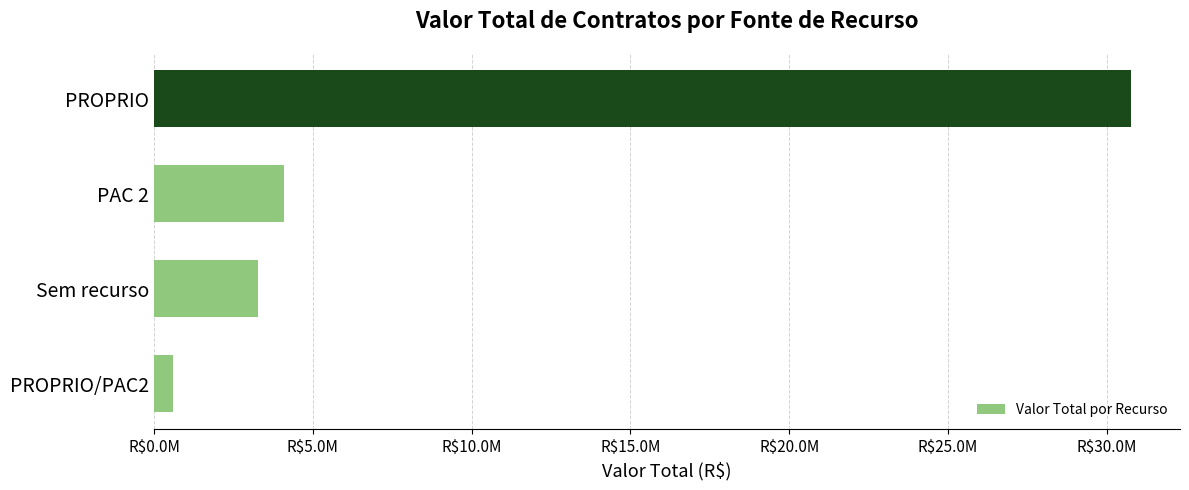

Rank the categories by value from highest to lowest.

PROPRIO, PAC 2, Sem recurso, PROPRIO/PAC2